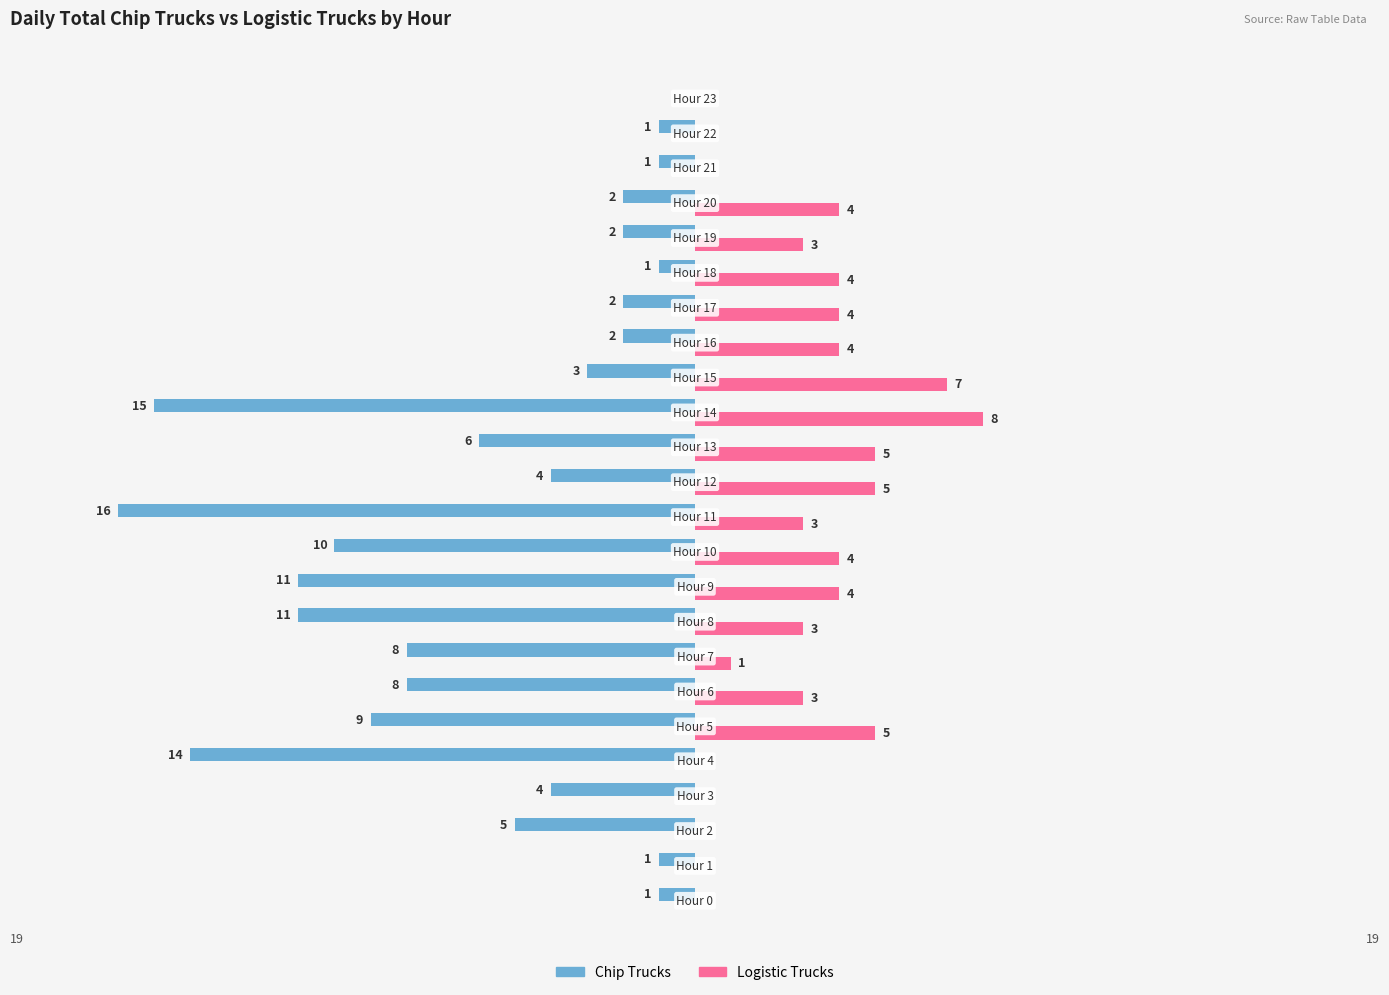

Which series has the largest total across all categories?

Logistic Trucks